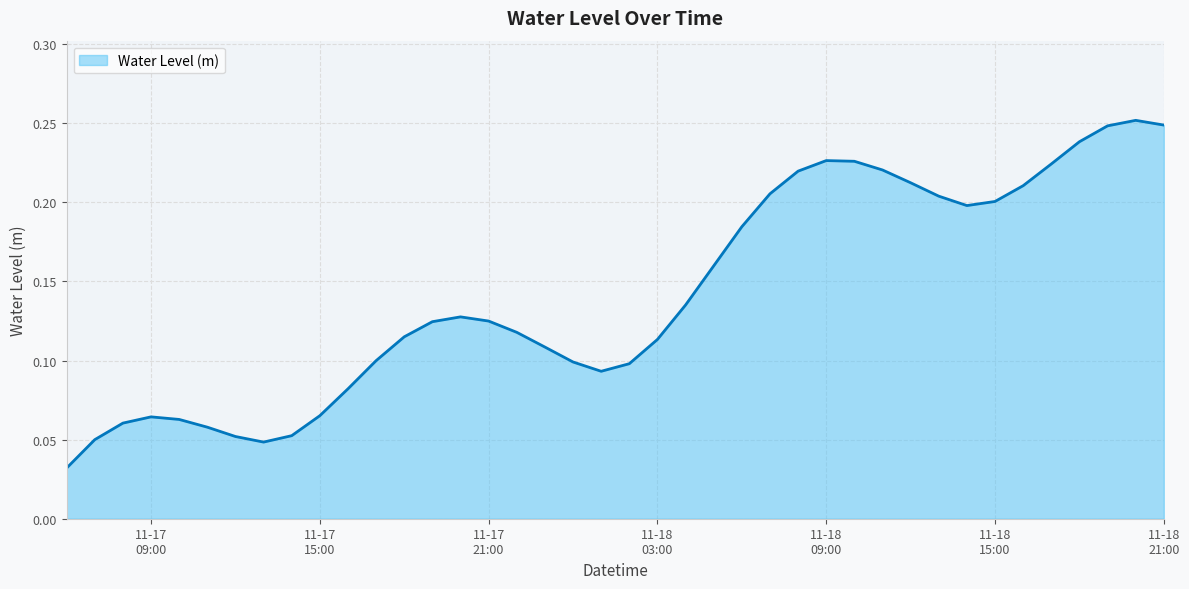

List the labels in order of value, largest first.

2024-11-18 20:00:00, 2024-11-18 21:00:00, 2024-11-18 19:00:00, 2024-11-18 18:00:00, 2024-11-18 09:00:00, 2024-11-18 10:00:00, 2024-11-18 17:00:00, 2024-11-18 11:00:00, 2024-11-18 08:00:00, 2024-11-18 12:00:00, 2024-11-18 16:00:00, 2024-11-18 07:00:00, 2024-11-18 13:00:00, 2024-11-18 15:00:00, 2024-11-18 14:00:00, 2024-11-18 06:00:00, 2024-11-18 05:00:00, 2024-11-18 04:00:00, 2024-11-17 20:00:00, 2024-11-17 21:00:00, 2024-11-17 19:00:00, 2024-11-17 22:00:00, 2024-11-17 18:00:00, 2024-11-18 03:00:00, 2024-11-17 23:00:00, 2024-11-17 17:00:00, 2024-11-18 00:00:00, 2024-11-18 02:00:00, 2024-11-18 01:00:00, 2024-11-17 16:00:00, 2024-11-17 15:00:00, 2024-11-17 09:00:00, 2024-11-17 10:00:00, 2024-11-17 08:00:00, 2024-11-17 11:00:00, 2024-11-17 14:00:00, 2024-11-17 12:00:00, 2024-11-17 07:00:00, 2024-11-17 13:00:00, 2024-11-17 06:00:00